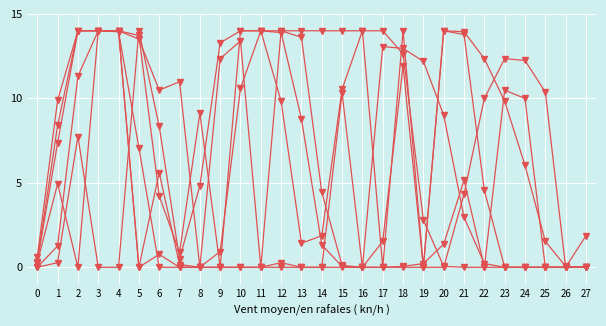

How many lines are shown in the chart?

6